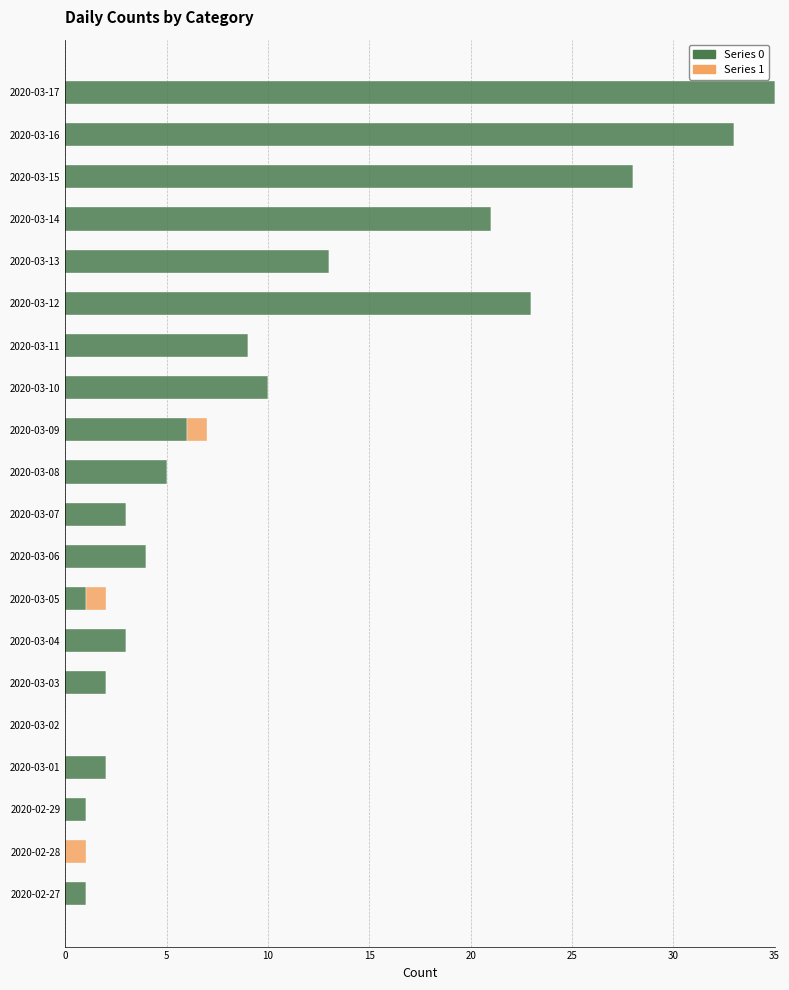

Count the number of data series in this chart.

2